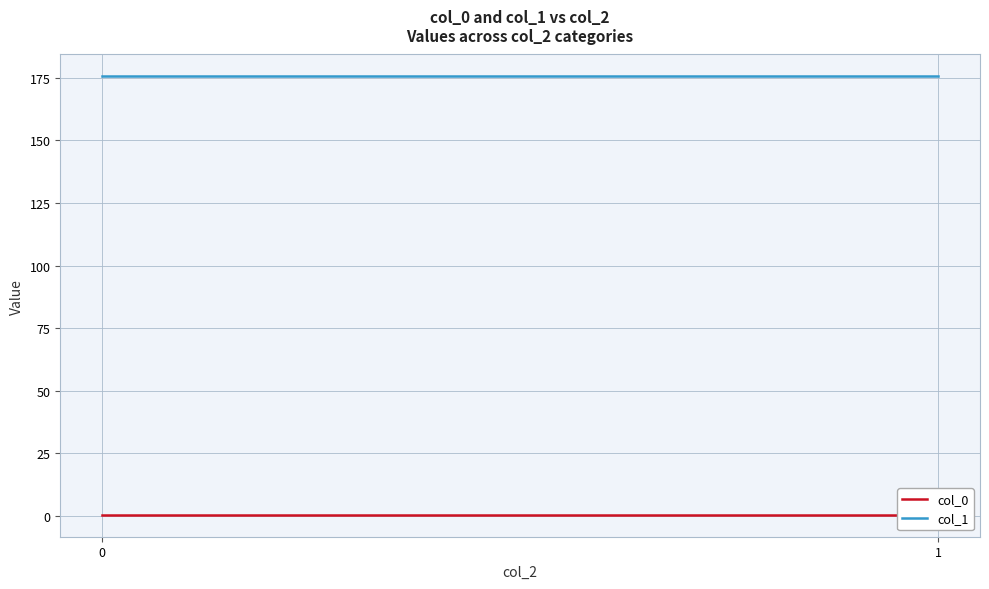

What is the value of the col_1 point at the 1st from the left?

175.6